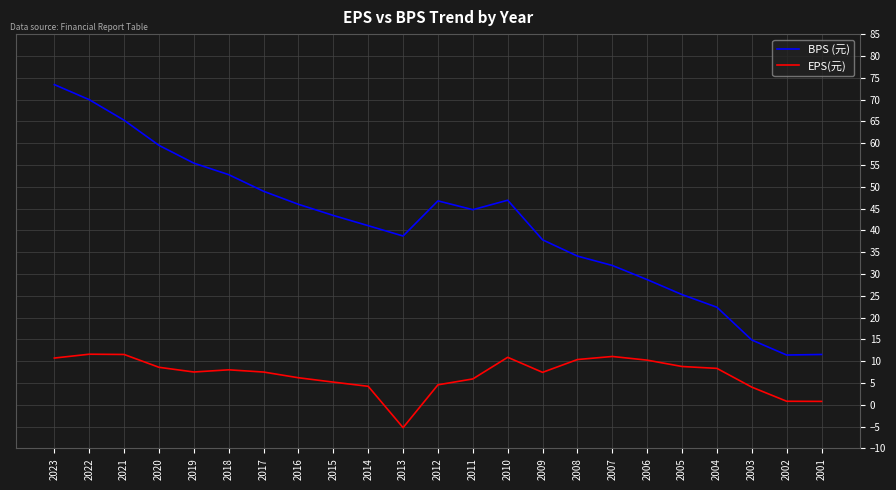

True or false: BPS (元) has a value of 46.0 at 2016.

True